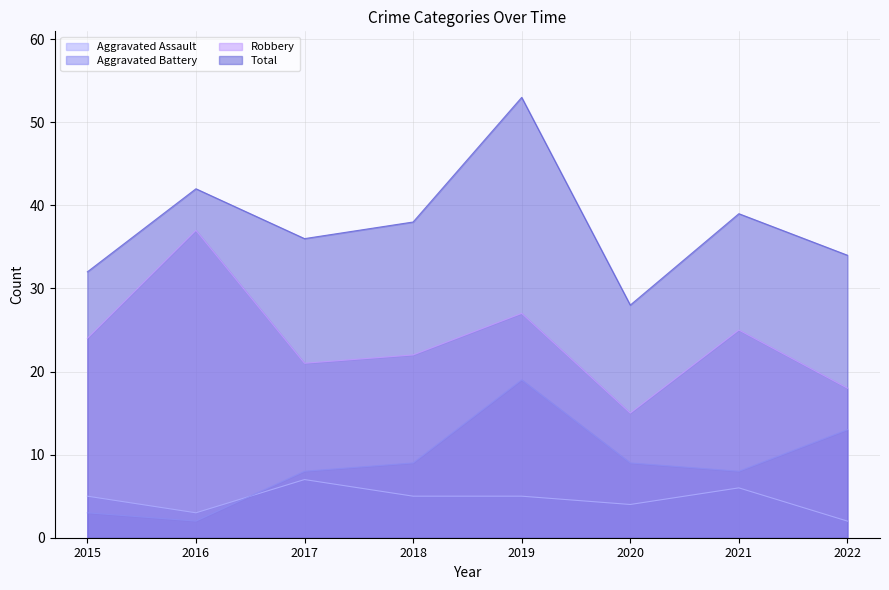

Which label corresponds to the smallest value in the chart?

2022